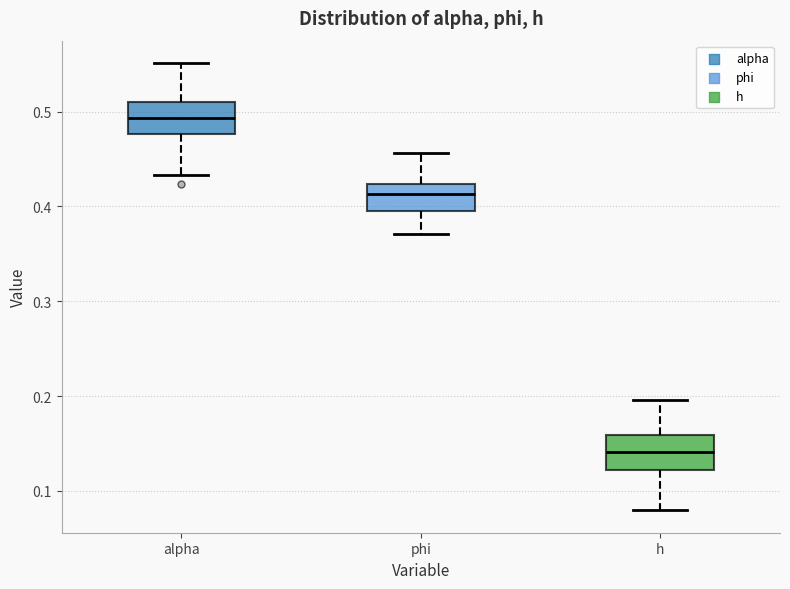

Which box has the highest median line?

alpha